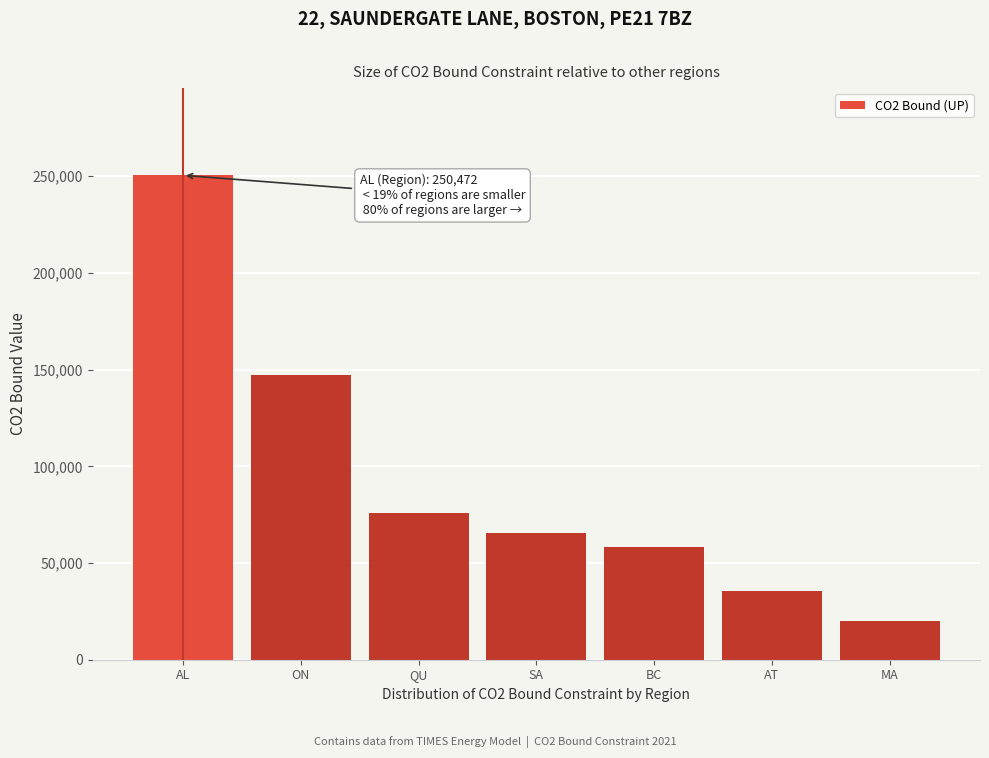

Reading left to right, list all the values displayed in this chart.

250472.2	147290.6	75796.9	65625.5	58094.7	35600.1	20245.1